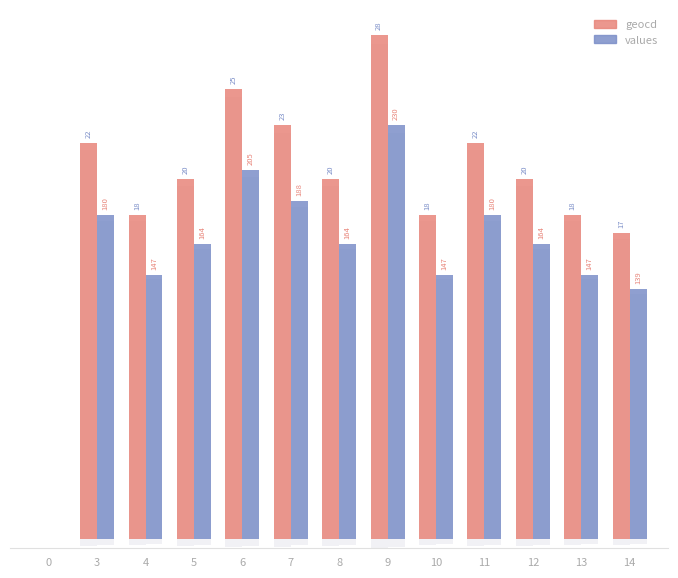

What is the maximum value for geocd?

28.0